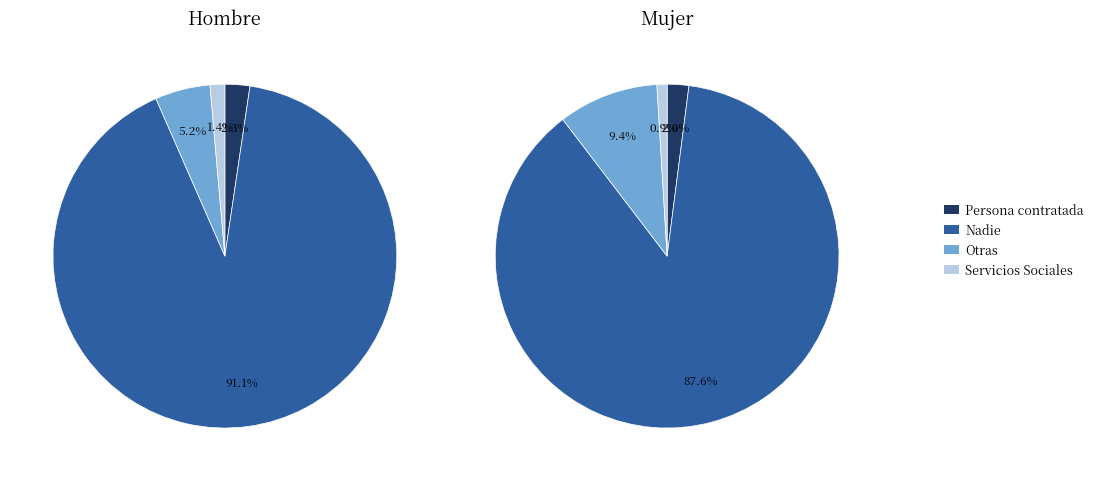

Combined, do Servicios Sociales and Persona contratada account for over 50%?

No